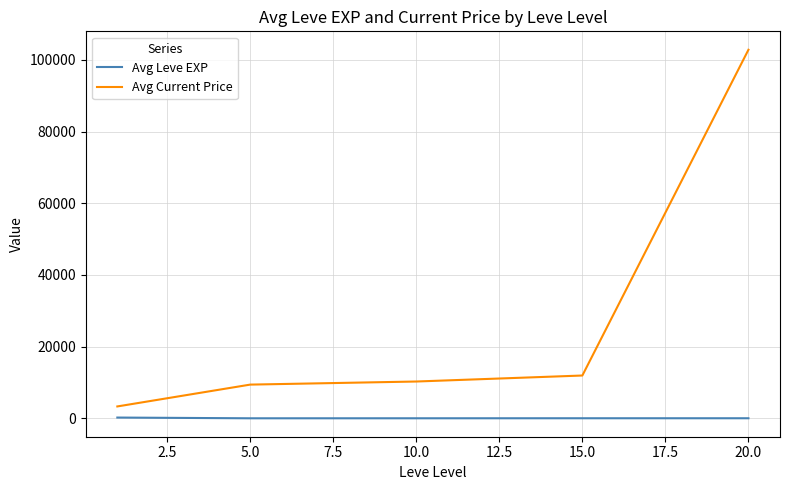

Which series has the widest spread of values?

Avg Current Price